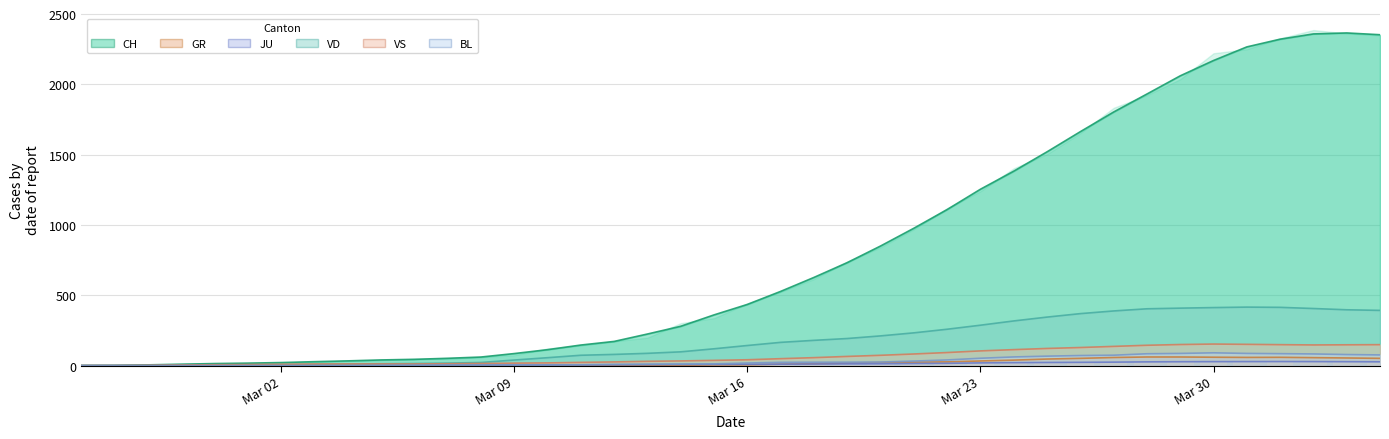

What is the highest value of the VS series?

153.3